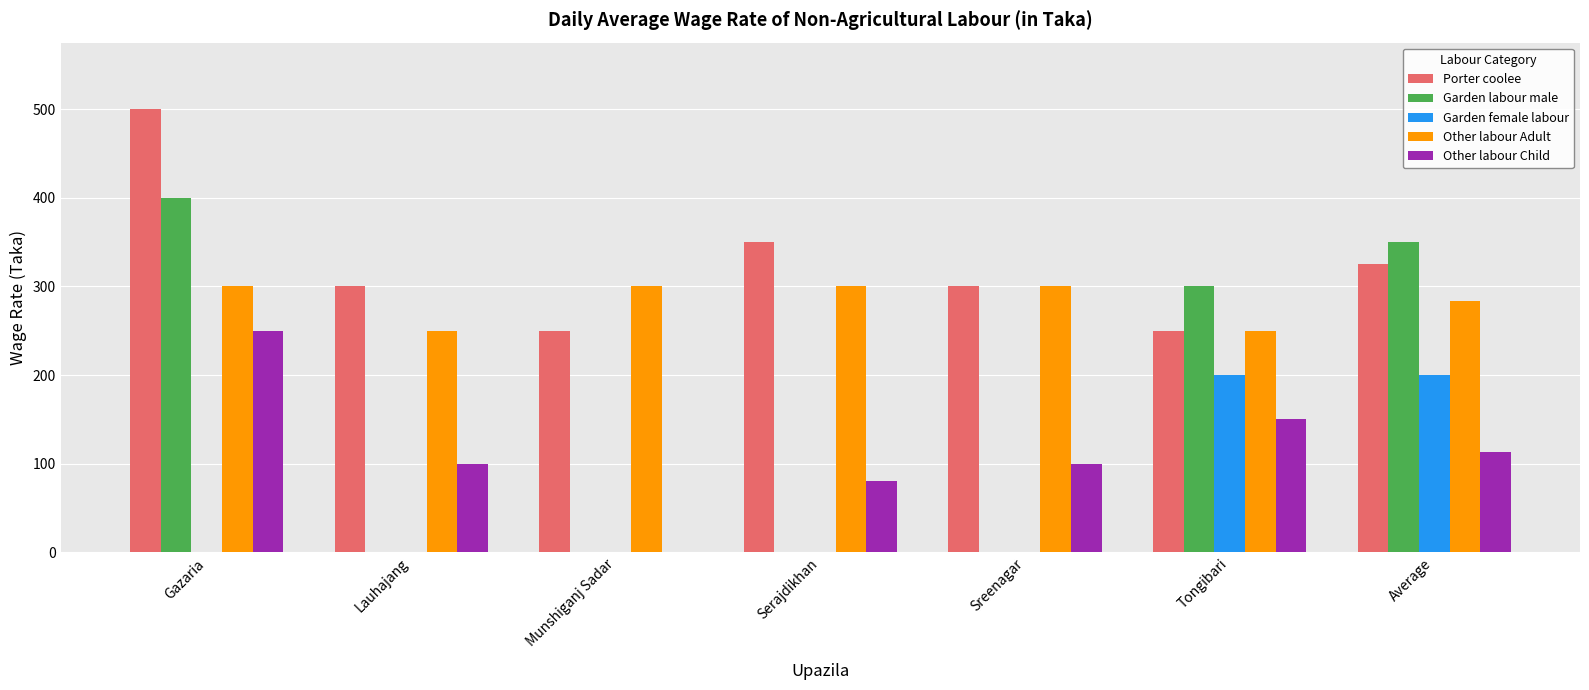

What is the total value across all series at Lauhajang?

650